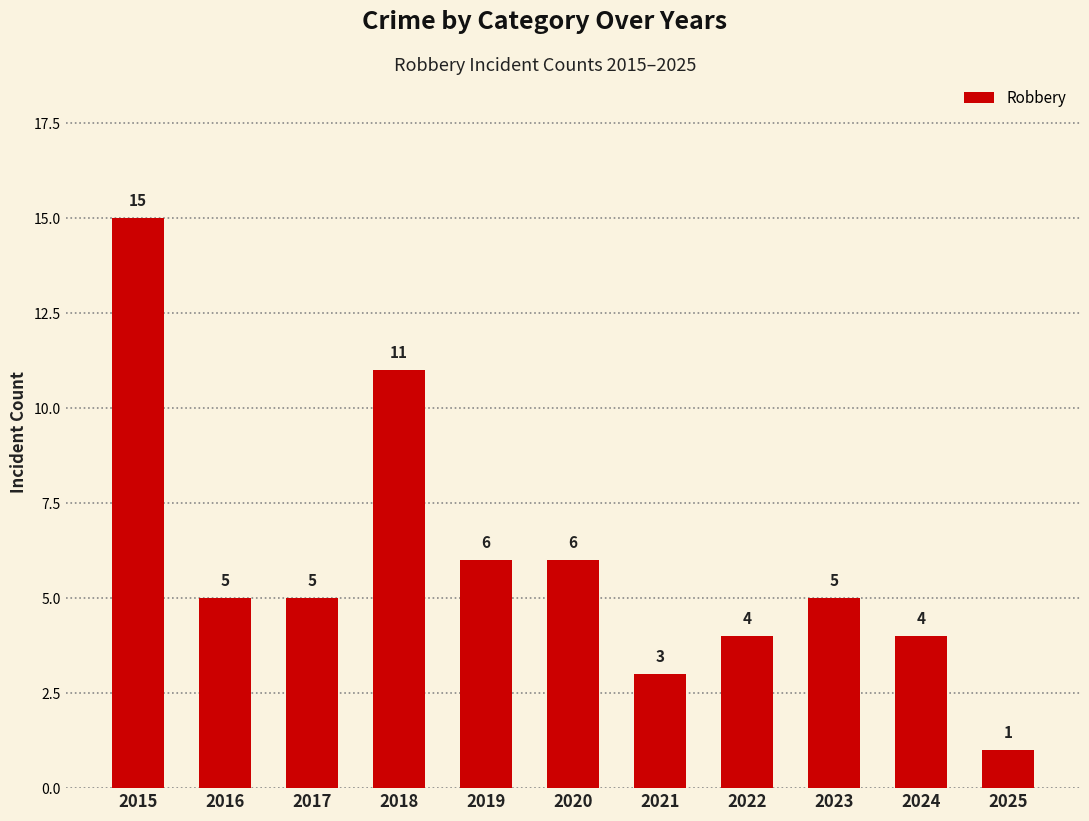

How many data points are less than 5?

4